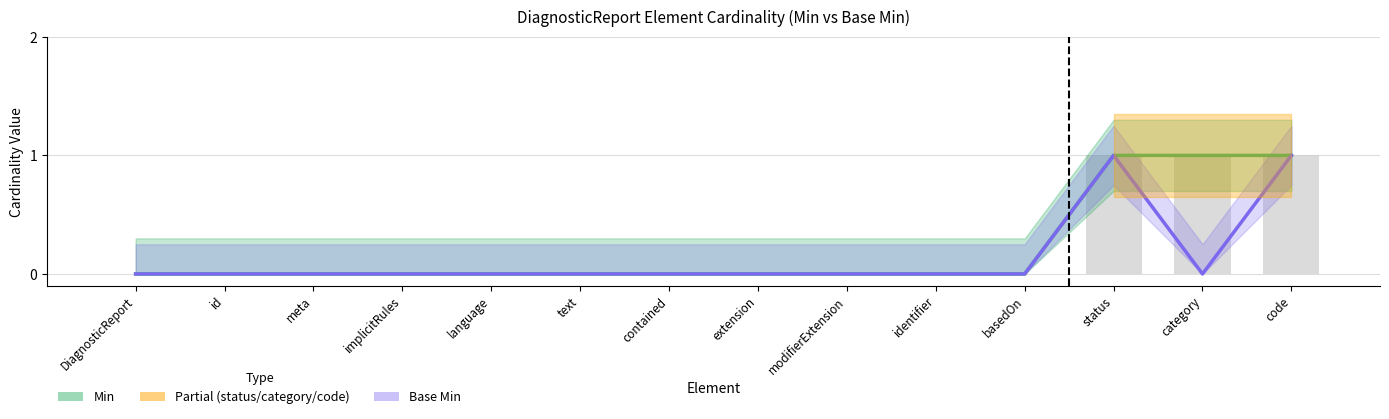

How many values in Base Min are above zero?

2